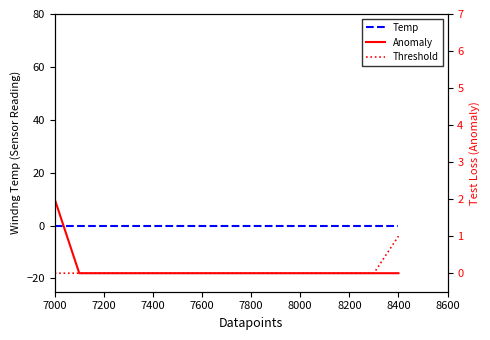

True or false: Threshold and Anomaly intersect in this chart.

False